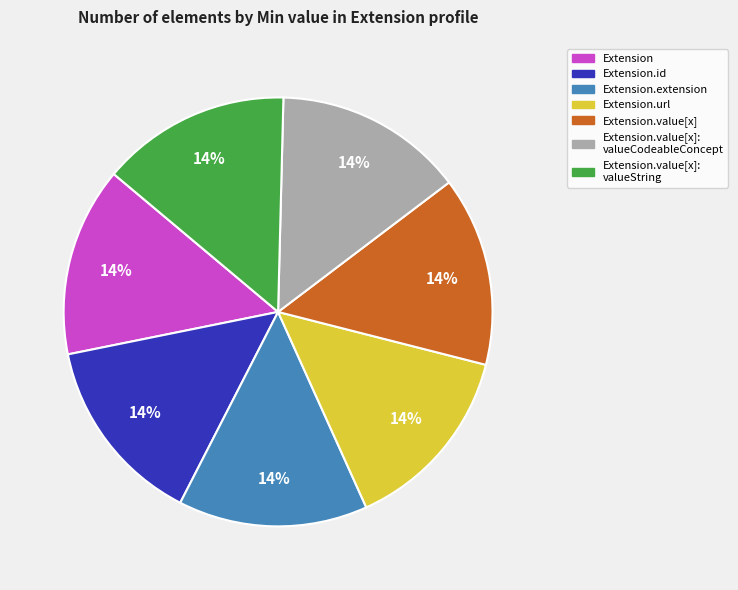

To the nearest percent, what is the average slice percentage?

14%